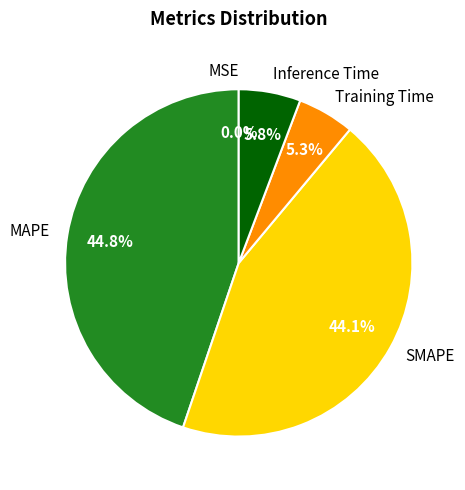

The Inference Time slice represents 16% of the pie. True or false?

False